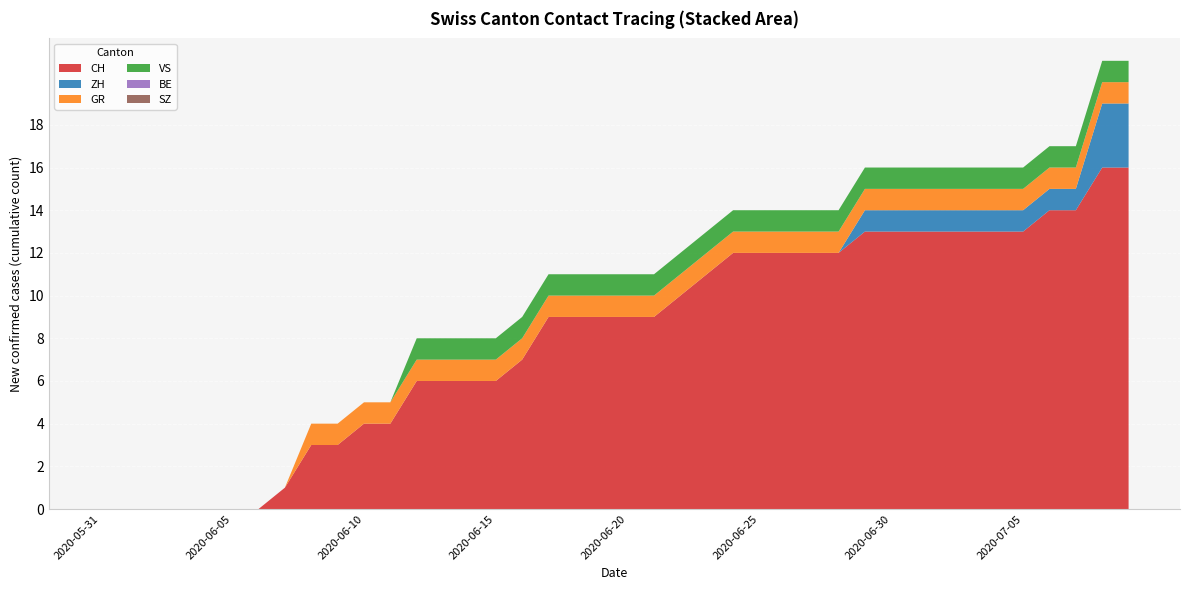

Reading left to right, list all the values displayed in this chart.

CH: 0	0	0	0	0	0	0	1	3	3	4	4	6	6	6	6	7	9	9	9	9	9	10	11	12	12	12	12	12	13	13	13	13	13	13	13	14	14	16	16
ZH: 0	0	0	0	0	0	0	0	0	0	0	0	0	0	0	0	0	0	0	0	0	0	0	0	0	0	0	0	0	1	1	1	1	1	1	1	1	1	3	3
GR: 0	0	0	0	0	0	0	0	1	1	1	1	1	1	1	1	1	1	1	1	1	1	1	1	1	1	1	1	1	1	1	1	1	1	1	1	1	1	1	1
VS: 0	0	0	0	0	0	0	0	0	0	0	0	1	1	1	1	1	1	1	1	1	1	1	1	1	1	1	1	1	1	1	1	1	1	1	1	1	1	1	1
BE: 0	0	0	0	0	0	0	0	0	0	0	0	0	0	0	0	0	0	0	0	0	0	0	0	0	0	0	0	0	0	0	0	0	0	0	0	0	0	0	0
SZ: 0	0	0	0	0	0	0	0	0	0	0	0	0	0	0	0	0	0	0	0	0	0	0	0	0	0	0	0	0	0	0	0	0	0	0	0	0	0	0	0